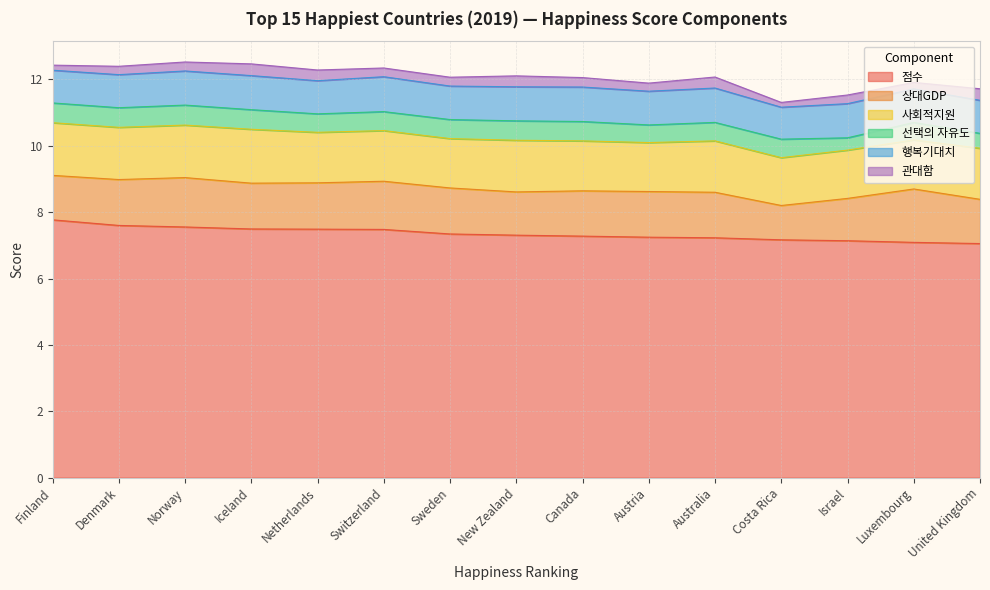

How many interior local valleys does the 사회적지원 series have?

5